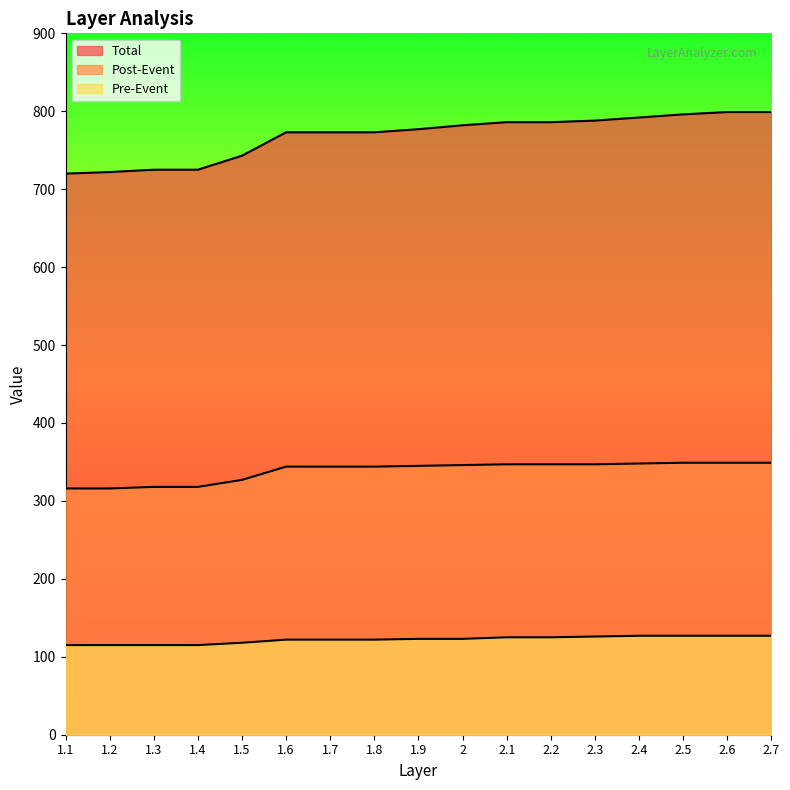

Does the chart have visible grid lines?

No